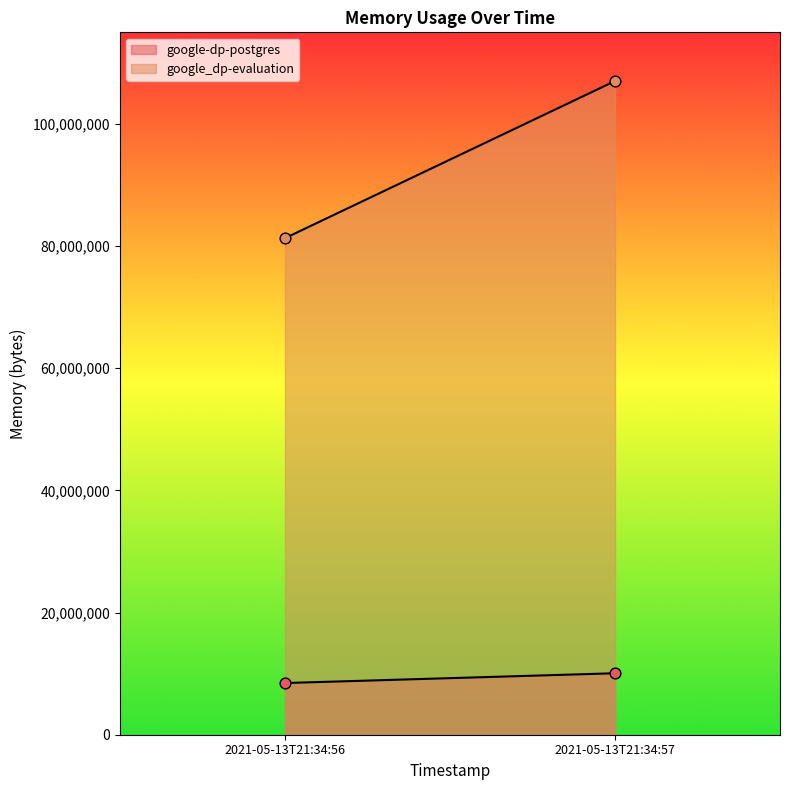

Is the value of google_dp-evaluation at 2021-05-13T21:34:56 greater than the value of google-dp-postgres at 2021-05-13T21:34:56?

Yes